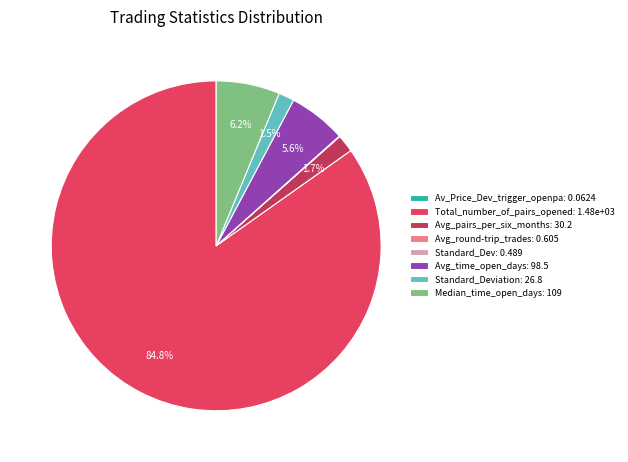

What is the largest slice in the pie chart?

Total_number_of_pairs_opened: 1.48e+03